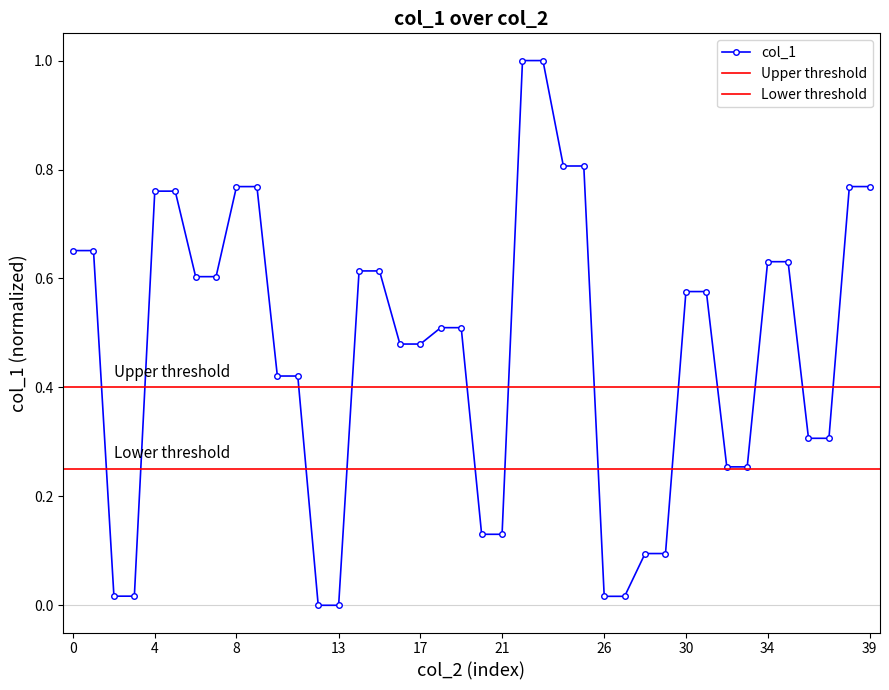

What is the change in value from 17 to 38?

+0.3